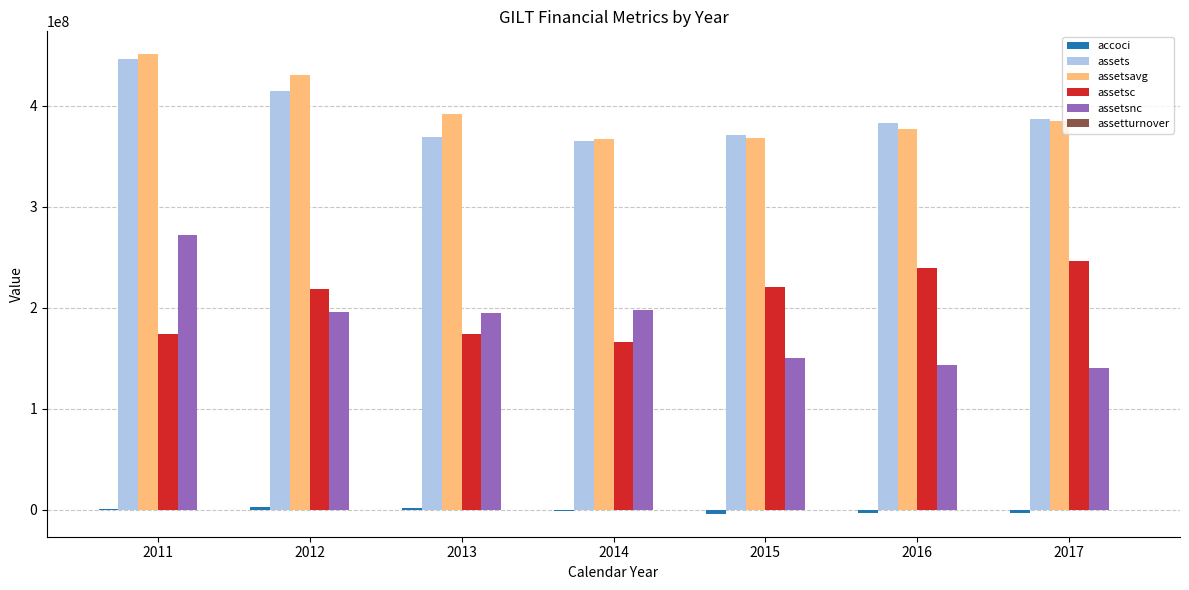

Is the value of assetsnc at 2012 greater than the value of assetsavg at 2011?

No